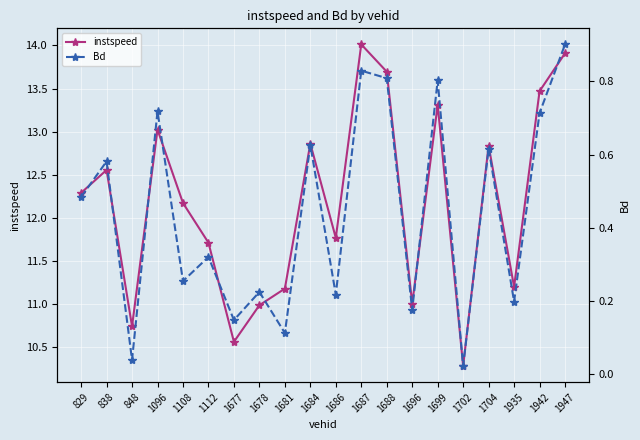

What are all the series names shown in the legend?

instspeed, Bd